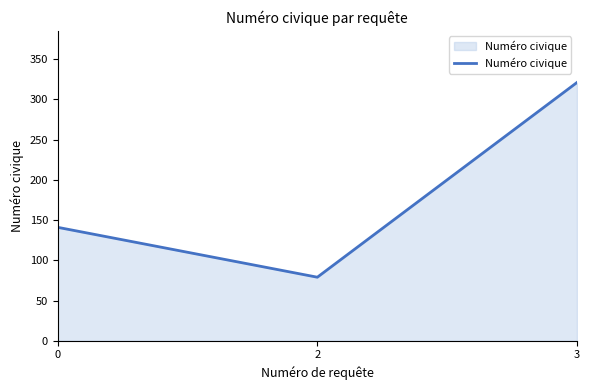

Reading right to left, transcribe all the data shown in this chart.

321	79	141